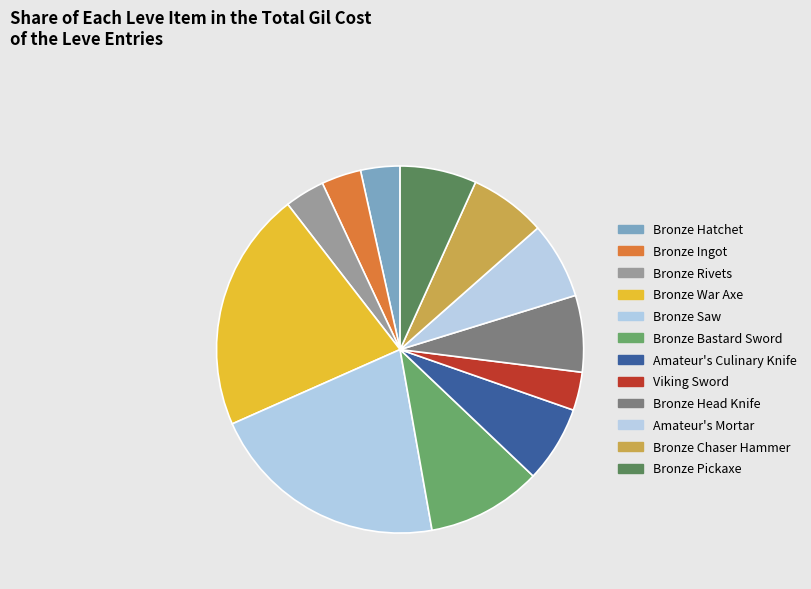

Does any single category account for the majority?

No